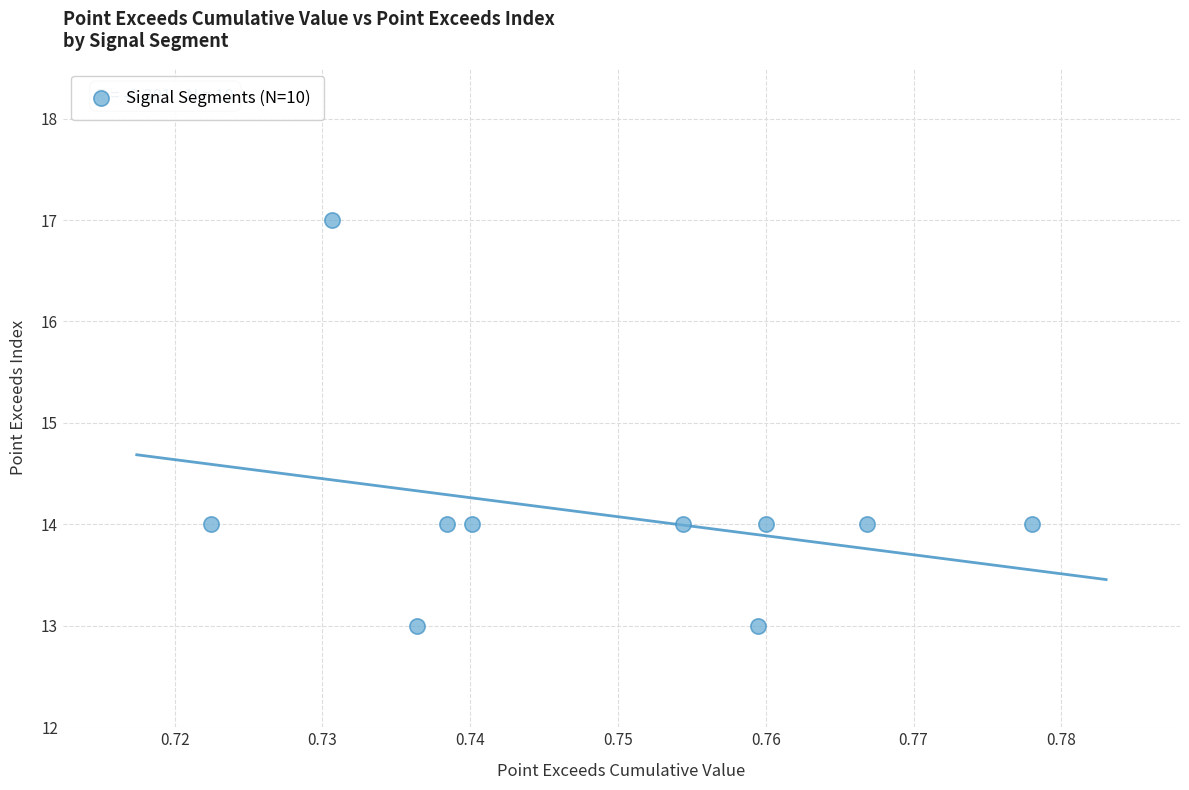

What is the average Y value?

14